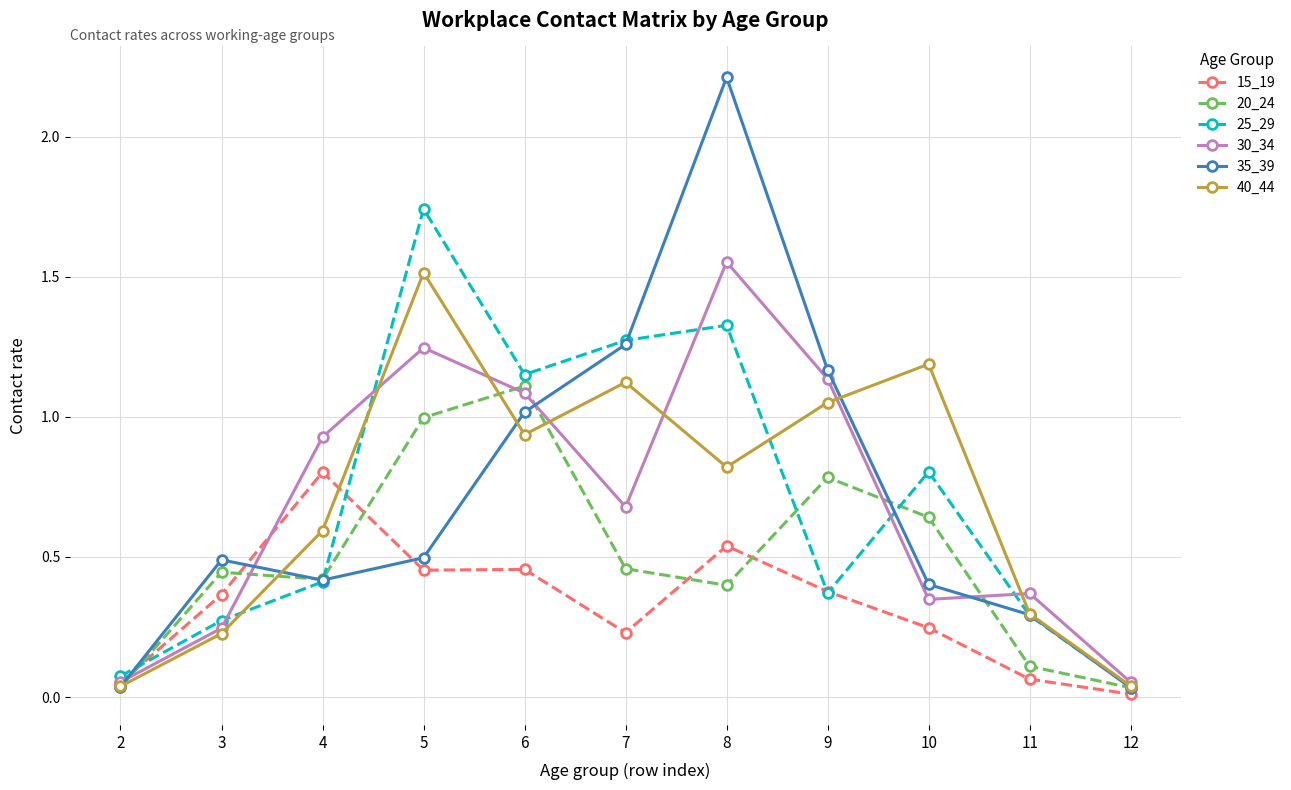

How many lines are shown in the chart?

6